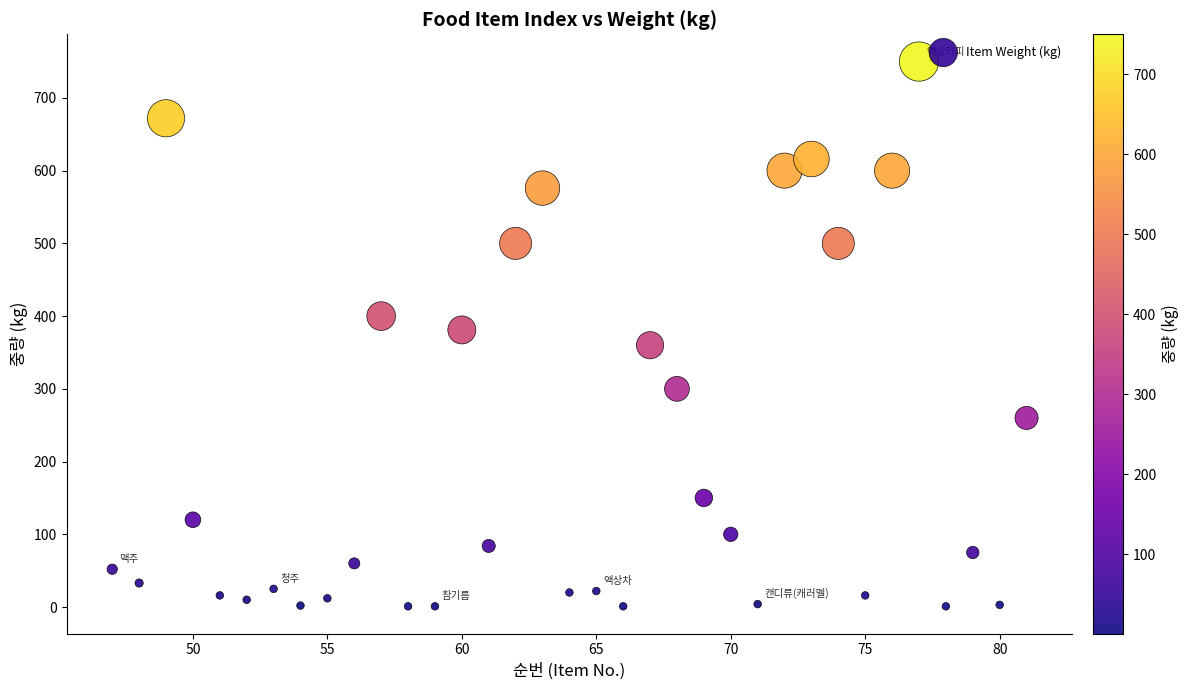

What is the range of Y values (max minus min)?

749